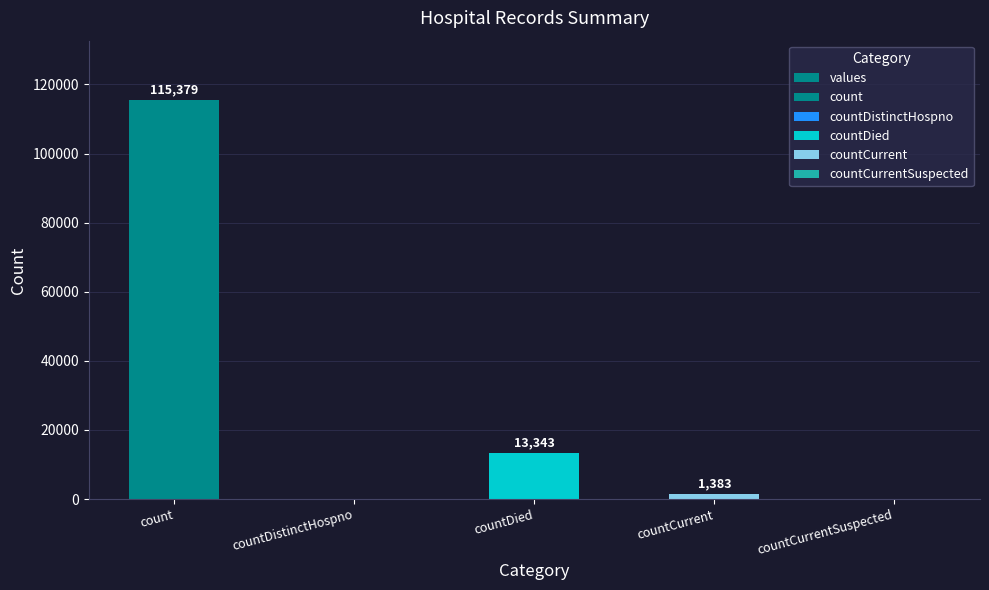

How many values exceed 1383?

2